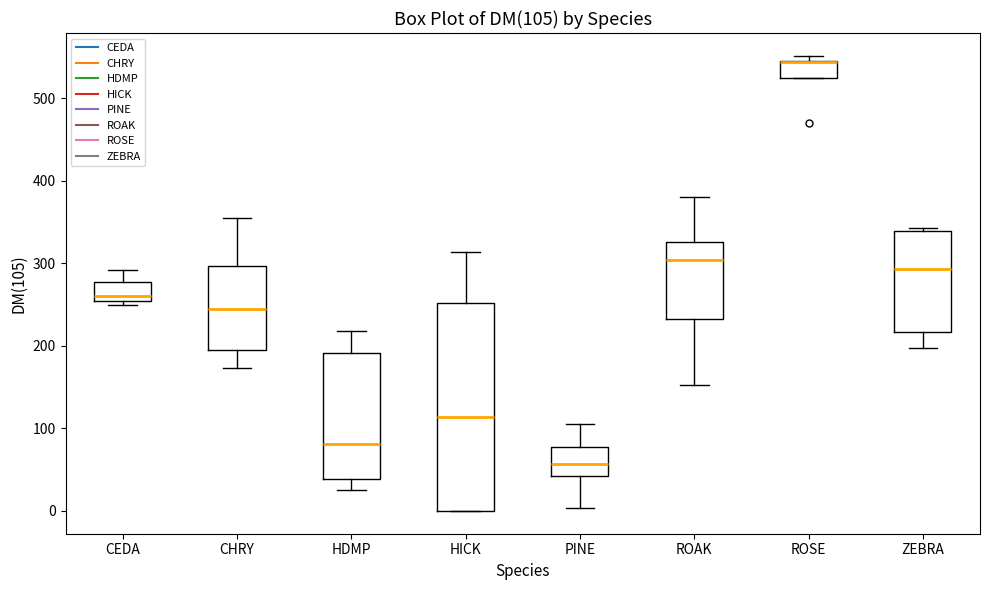

Comparing the boxes themselves (not the whiskers), which one is the tallest?

HICK